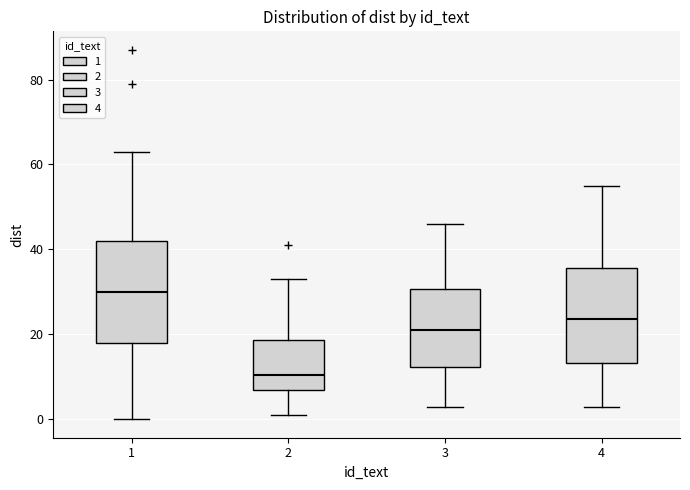

Reading left to right, read every box against the y-axis: the position of its median line, the range the box covers, and the ends of its whiskers. The values are not printed on the chart, so give them approximately, as read against the axis.

1: median 30, box 18 to 42, whiskers 0 to 64
2: median 10, box 8 to 18, whiskers 2 to 34
3: median 22, box 12 to 30, whiskers 4 to 46
4: median 24, box 14 to 36, whiskers 4 to 56